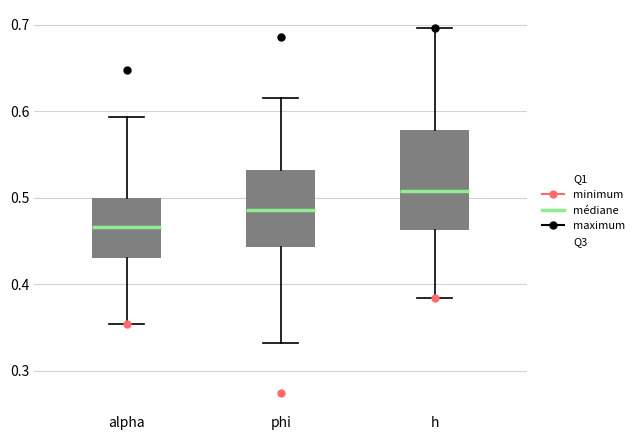

Reading left to right, read every box against the y-axis: the position of its median line, the range the box covers, and the ends of its whiskers. The values are not printed on the chart, so give them approximately, as read against the axis.

alpha: median 0.47, box 0.43 to 0.50, whiskers 0.35 to 0.59
phi: median 0.49, box 0.44 to 0.53, whiskers 0.33 to 0.61
h: median 0.51, box 0.46 to 0.58, whiskers 0.38 to 0.70